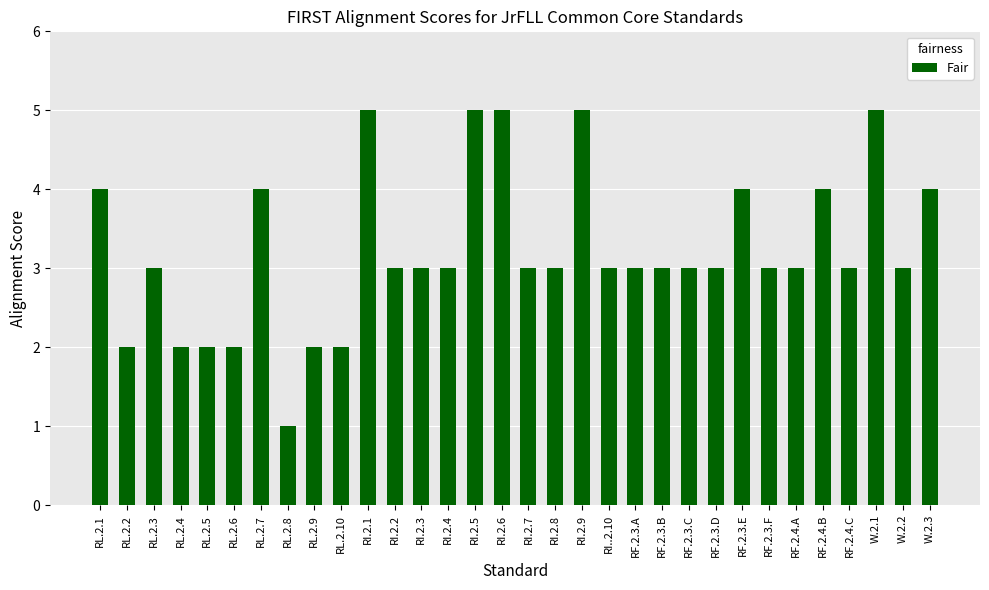

Count the values in the range 3 to 4.

20